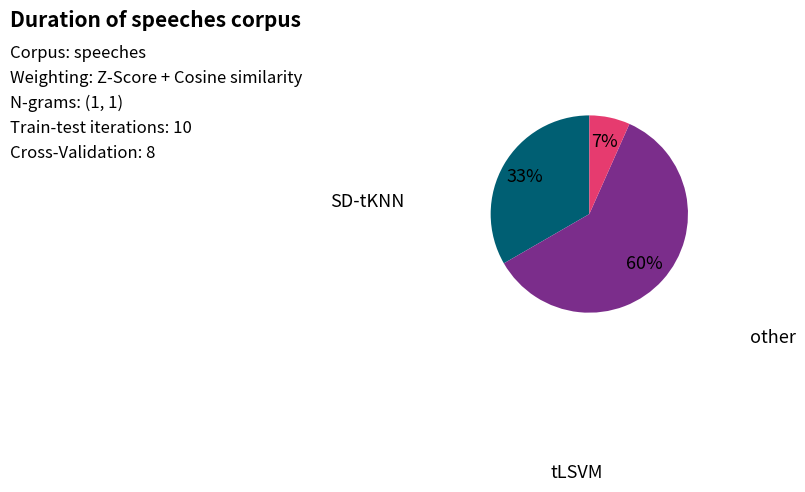

To the nearest percent, what is the difference between the largest and smallest slice percentages?

53%